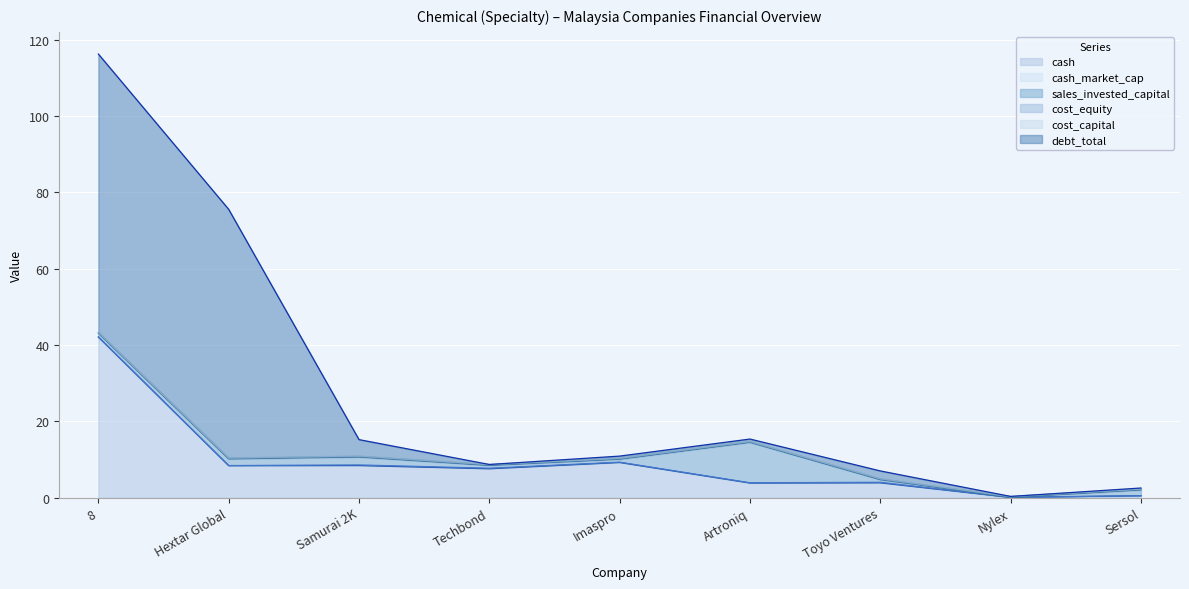

What position from the right is Samurai 2K?

7